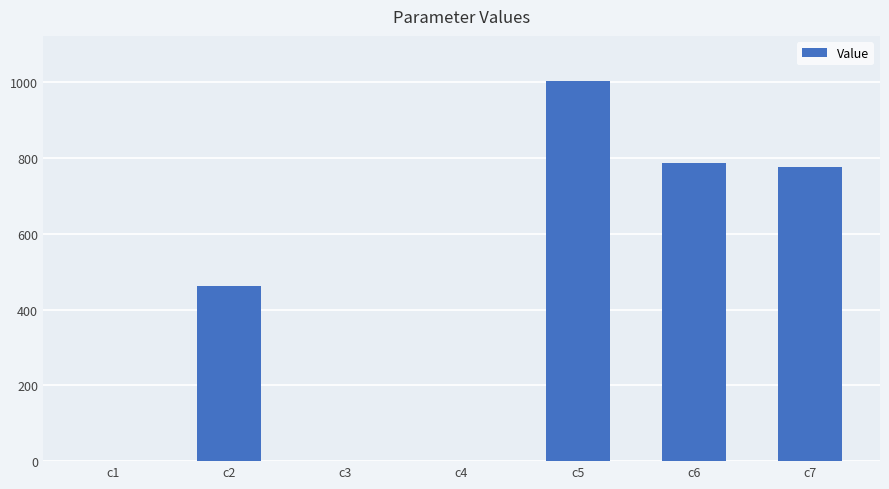

What is the difference between the values at c5 and c6?

216.5